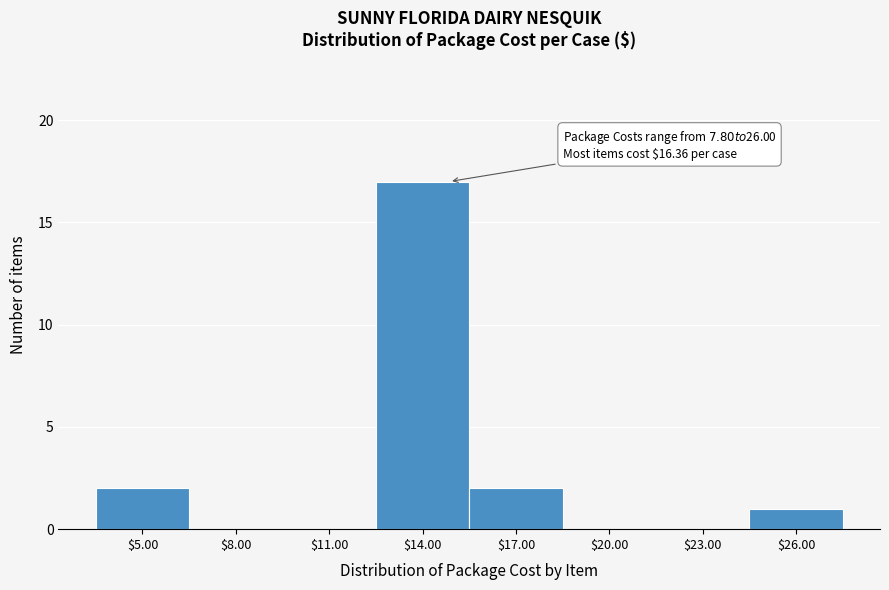

Which label corresponds to the largest value in the chart?

$14.00